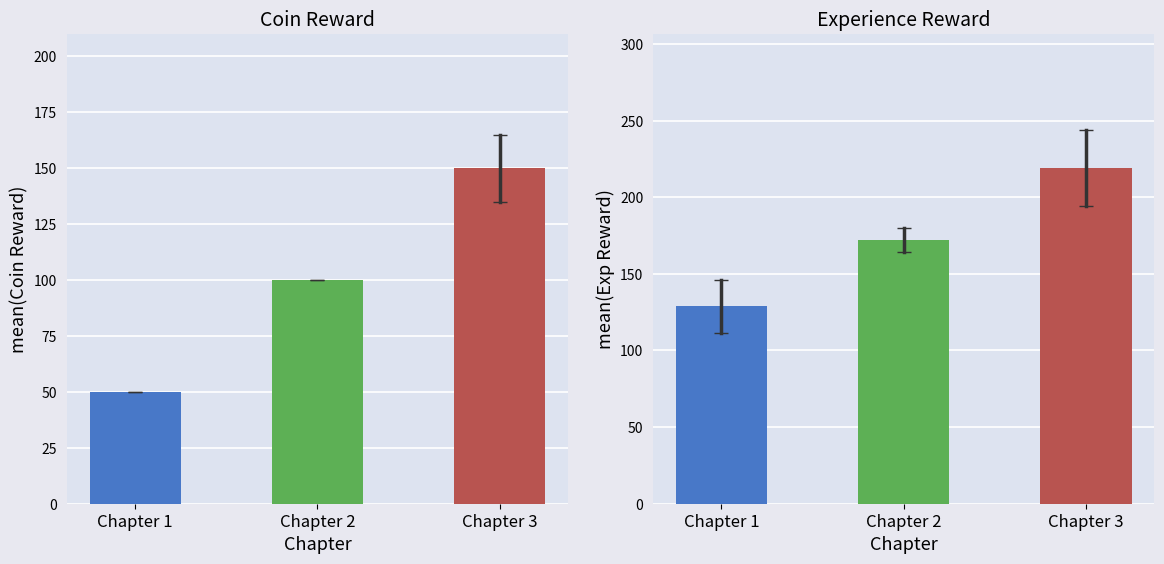

What is the minimum value for Mean Exp Reward?

129